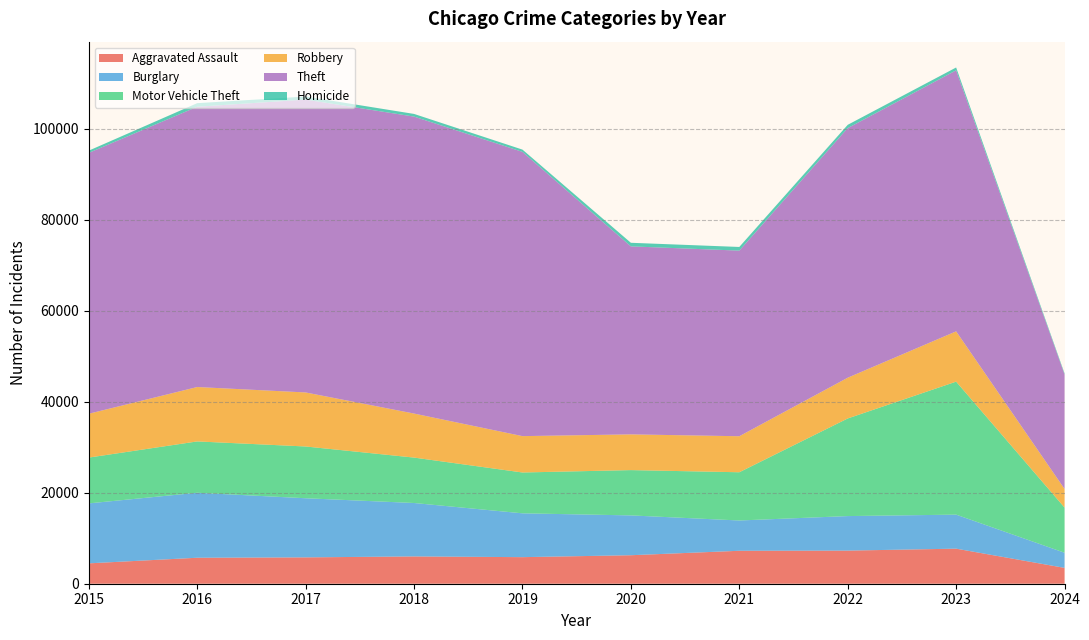

Reading left to right, extract all data points from this chart.

Aggravated Assault: 2015=4480	2016=5712	2017=5793	2018=6001	2019=5841	2020=6264	2021=7242	2022=7280	2023=7708	2024=3485
Burglary: 2015=13184	2016=14289	2017=13001	2018=11747	2019=9638	2020=8758	2021=6662	2022=7593	2023=7482	2024=3329
Motor Vehicle Theft: 2015=10068	2016=11285	2017=11380	2018=9985	2019=8977	2020=9959	2021=10603	2022=21460	2023=29240	2024=9925
Robbery: 2015=9638	2016=11960	2017=11880	2018=9681	2019=7995	2020=7855	2021=7920	2022=8962	2023=11056	2024=4098
Theft: 2015=57351	2016=61623	2017=64386	2018=65289	2019=62495	2020=41335	2021=40810	2022=54877	2023=57390	2024=25175
Homicide: 2015=496	2016=786	2017=672	2018=588	2019=499	2020=787	2021=804	2022=724	2023=625	2024=225